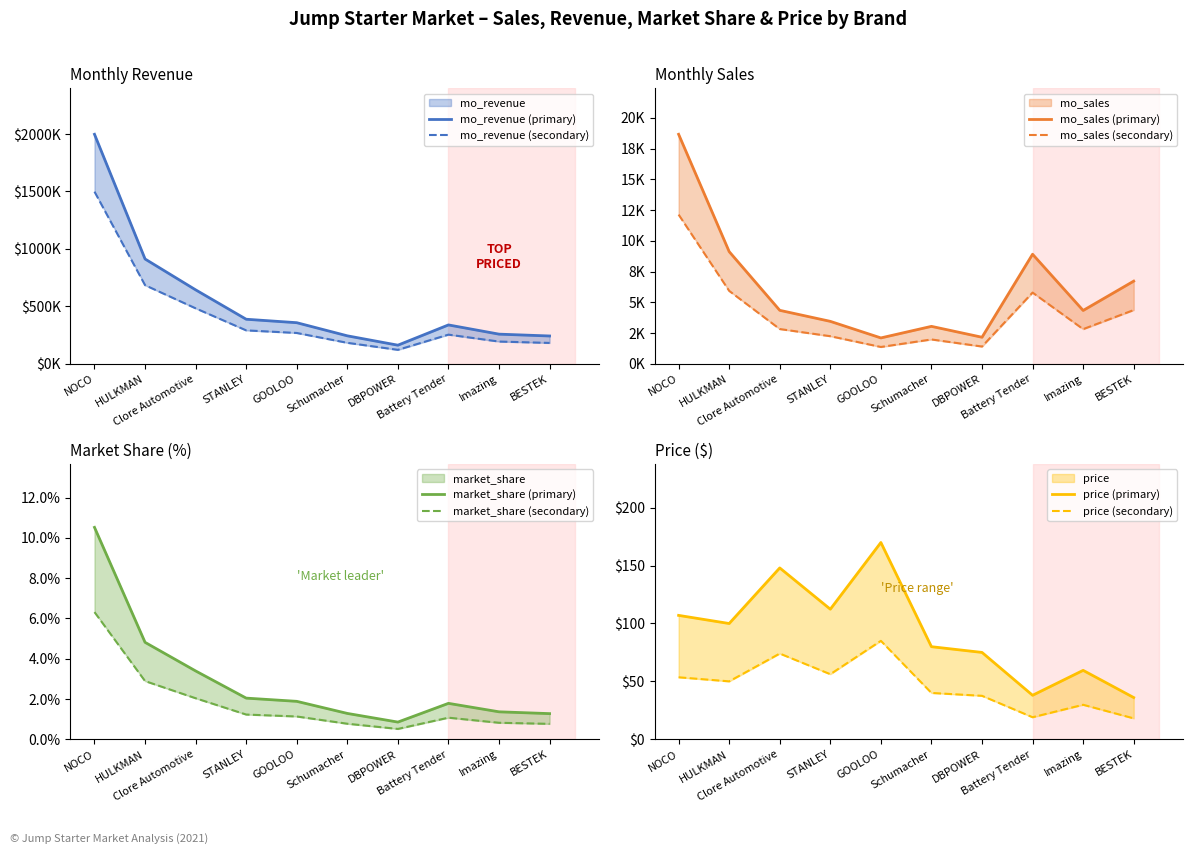

What is the total value across all series at NOCO?

2015721.5